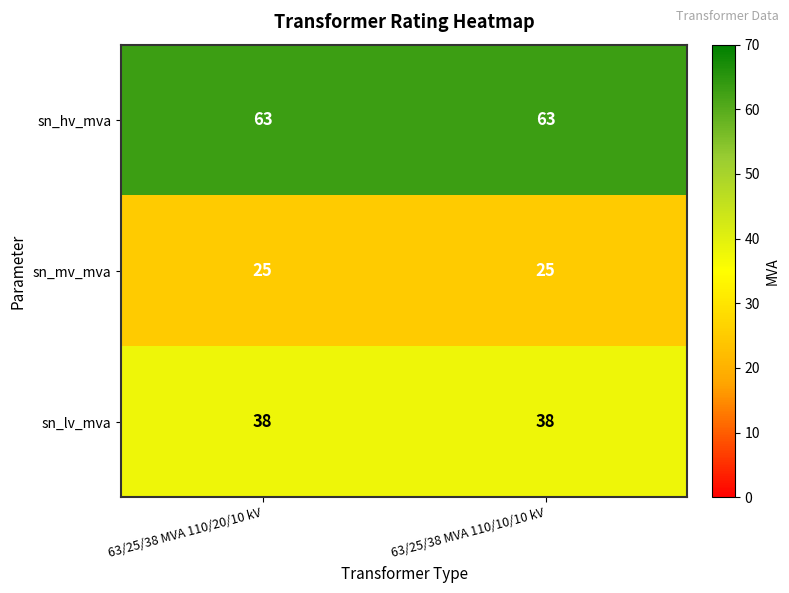

What is the difference between the highest and lowest values at 63/25/38 MVA 110/20/10 kV?

38